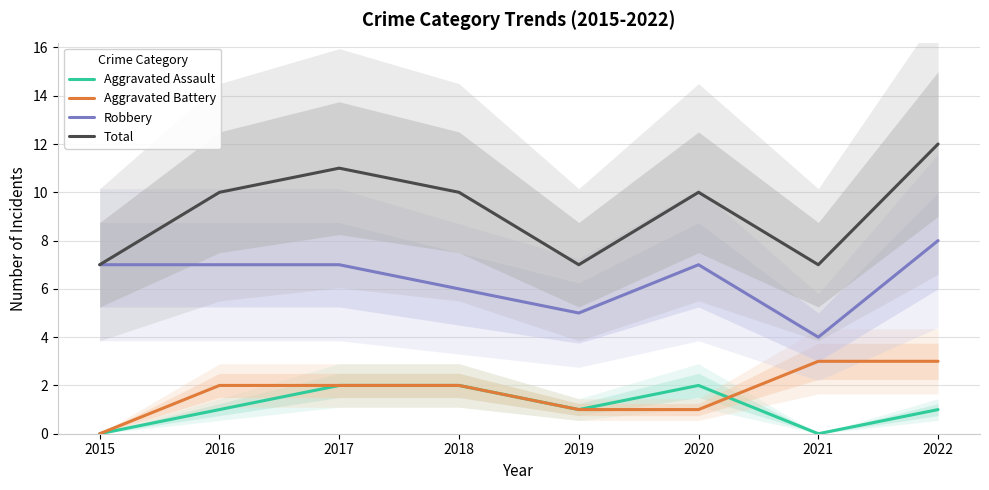

The Aggravated Assault series shows 1 at 2015. True or false?

False